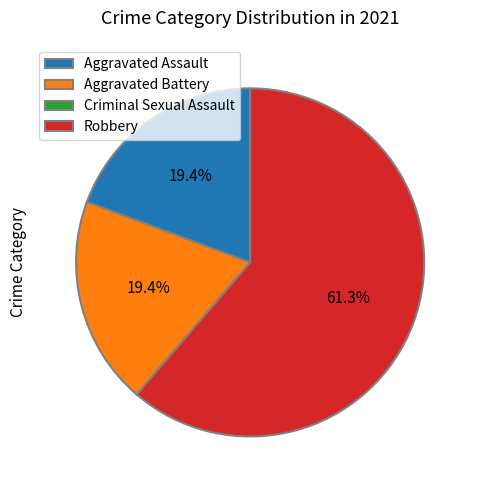

True or false: Aggravated Assault accounts for 25% of the total.

False